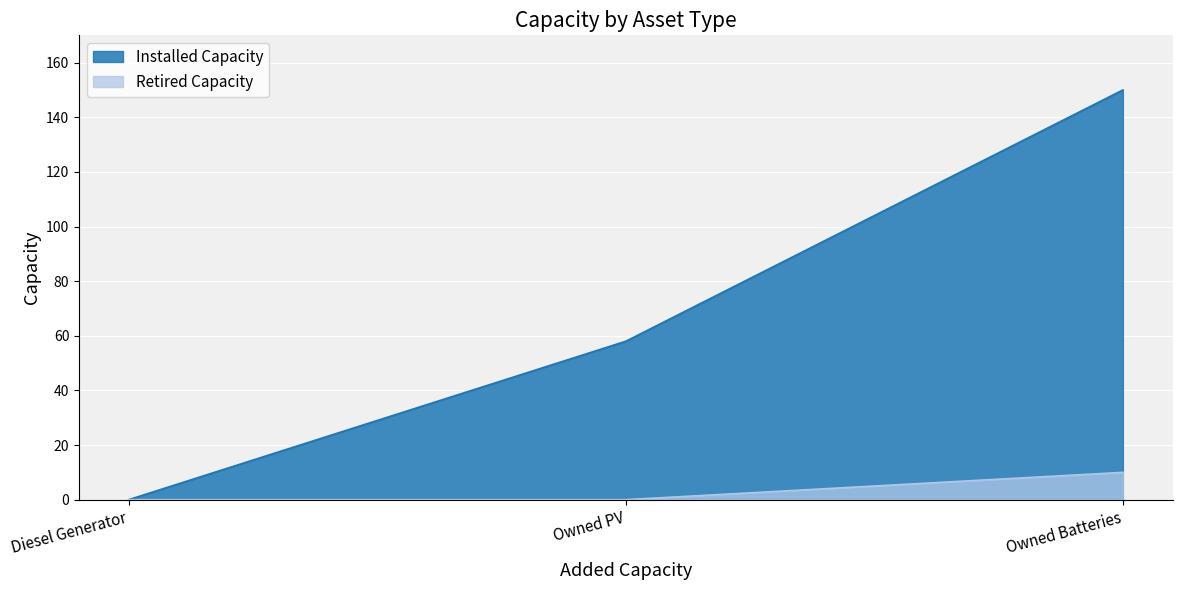

Which series changed the most between Owned PV and Owned Batteries?

Installed Capacity